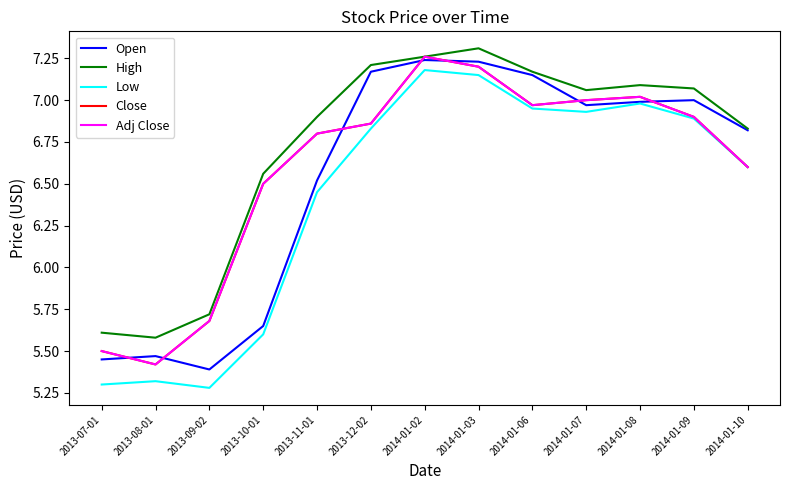

Does the chart display data point markers on the line(s)?

No